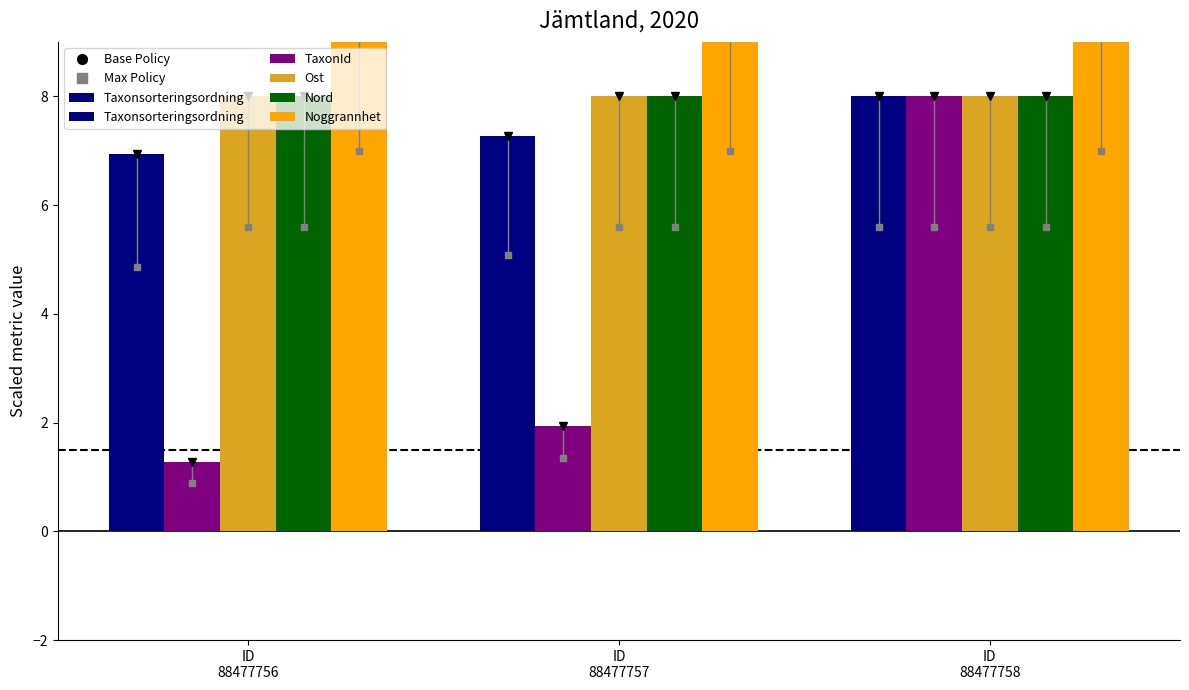

Where does the Taxonsorteringsordning series first go above 7?

ID
88477757